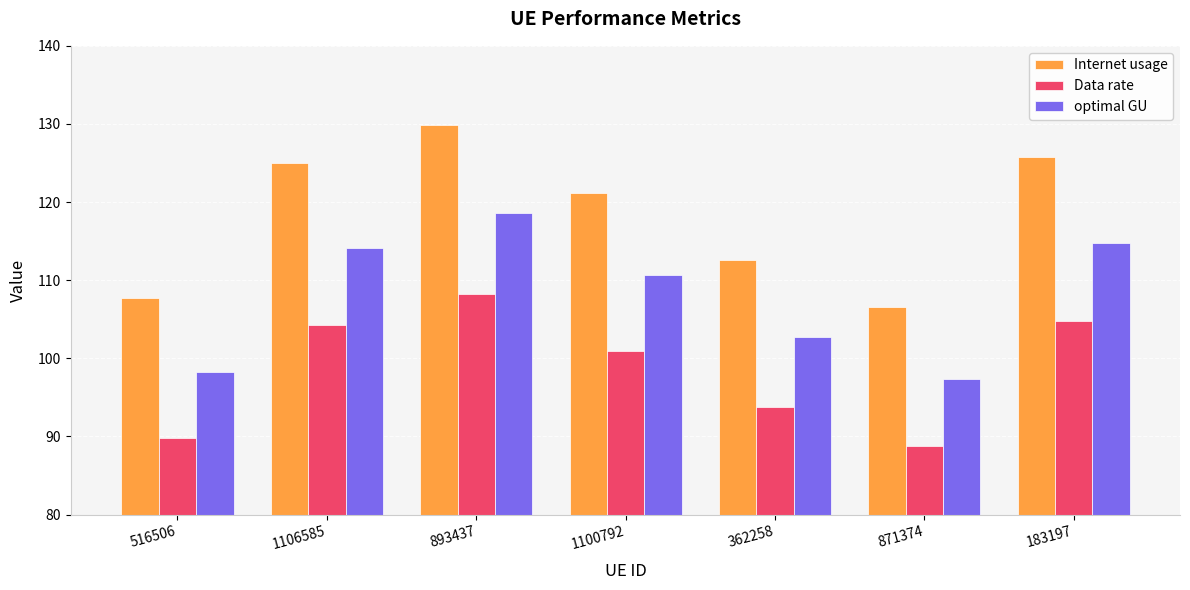

At which category is the sum across all series the highest?

893437